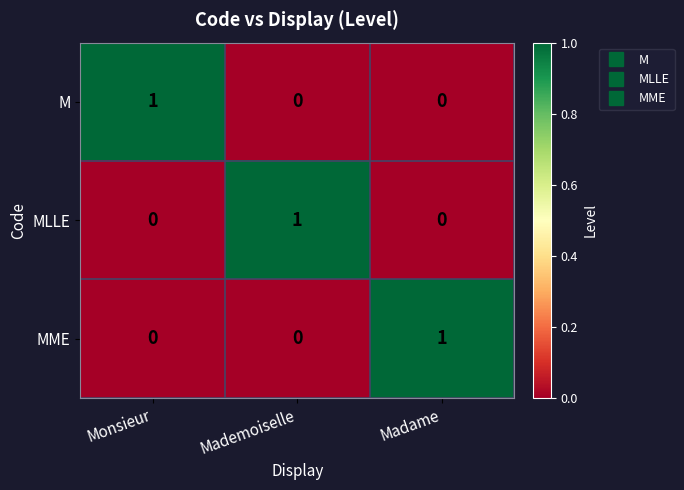

The MME series shows 0 at Monsieur. True or false?

True